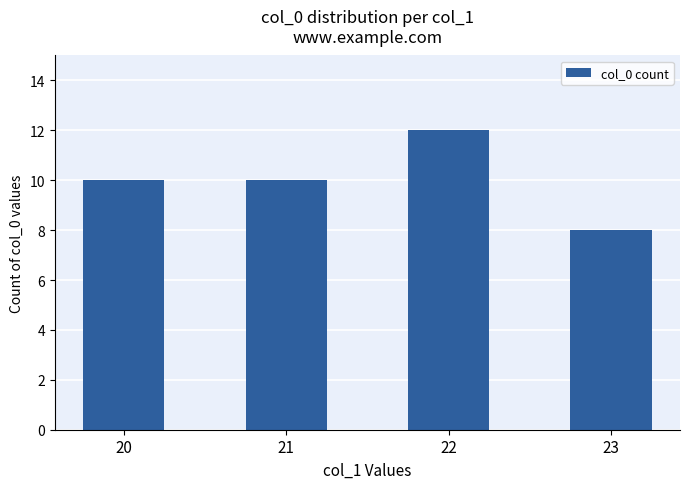

Does the chart contain any negative values?

No